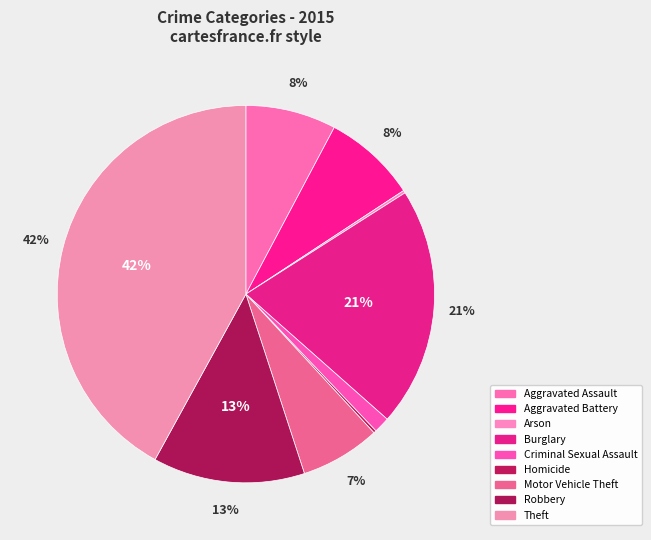

To the nearest percent, what is the combined percentage of Arson and Criminal Sexual Assault?

2%